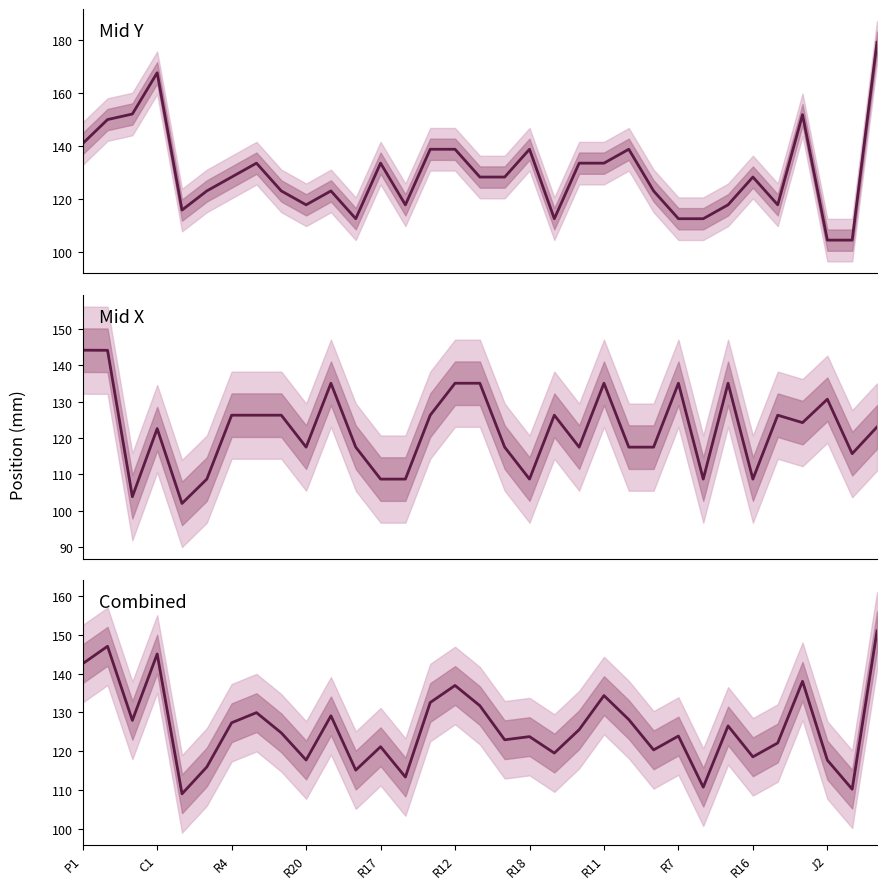

What is the difference between the maximum and minimum values in the Mid Y series?

74.3